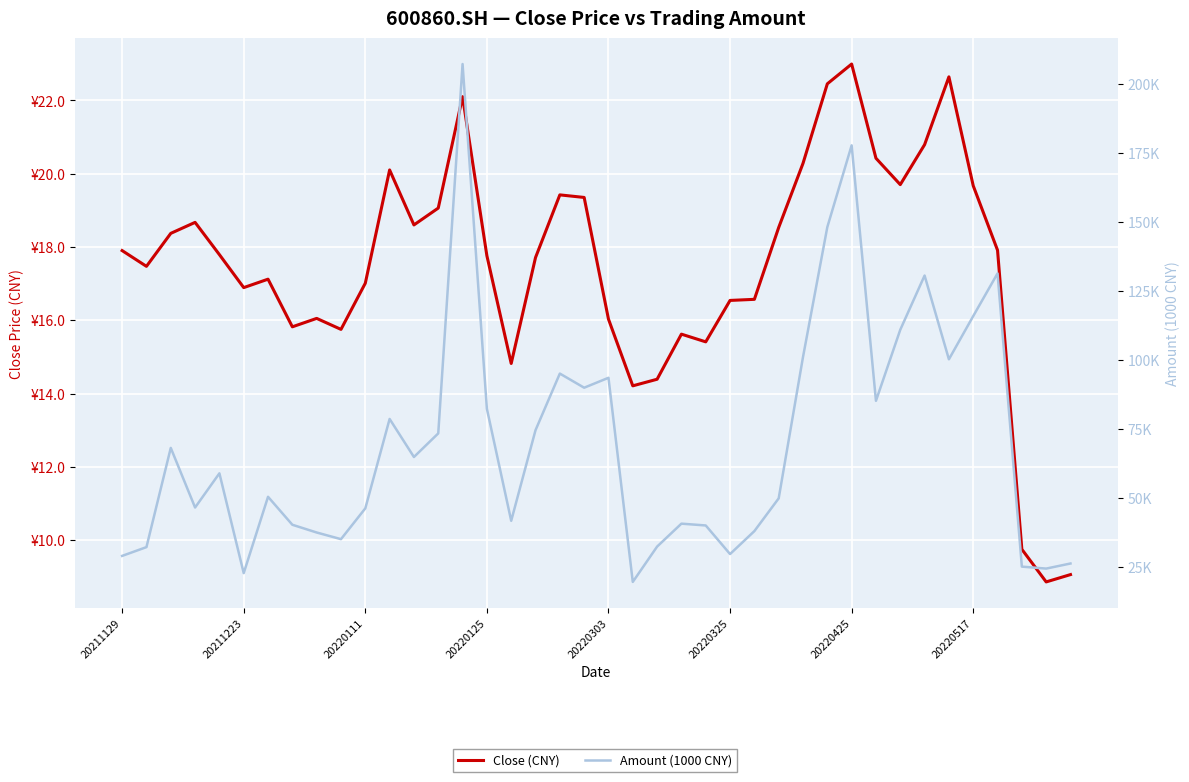

Between 15 and 36, which series saw the biggest shift?

Amount (1000 CNY)